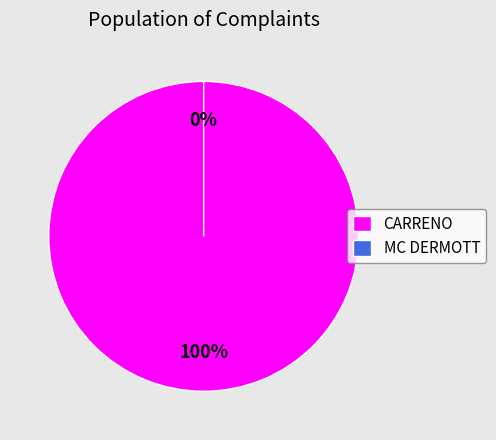

Which category has the smallest portion of the pie?

MC DERMOTT